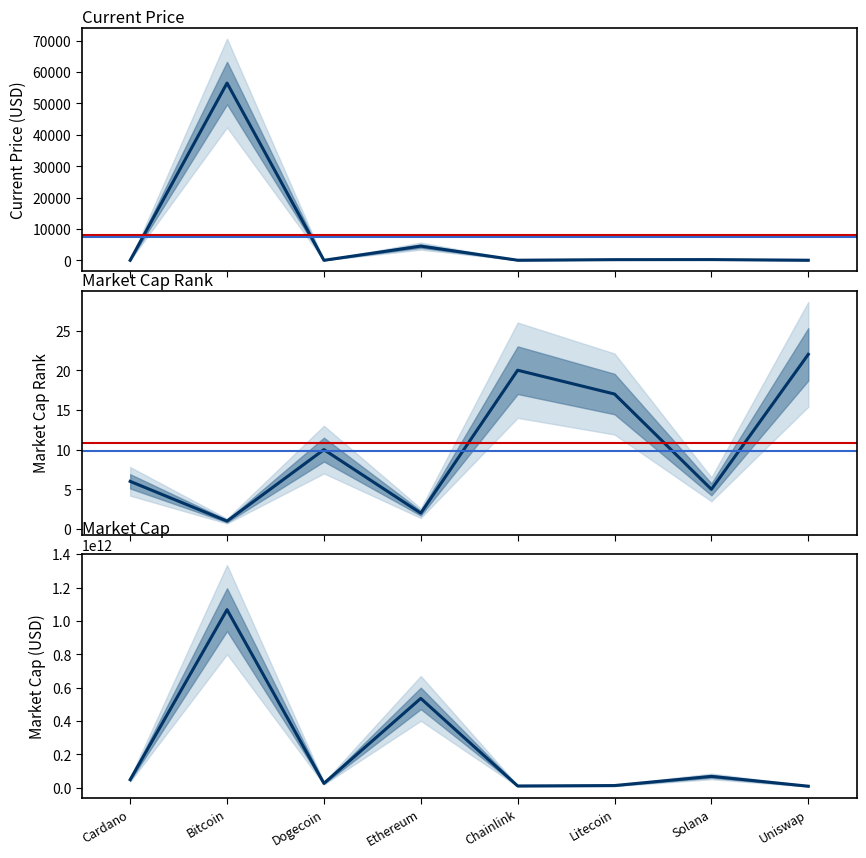

True or false: current_price and market_cap intersect in this chart.

False